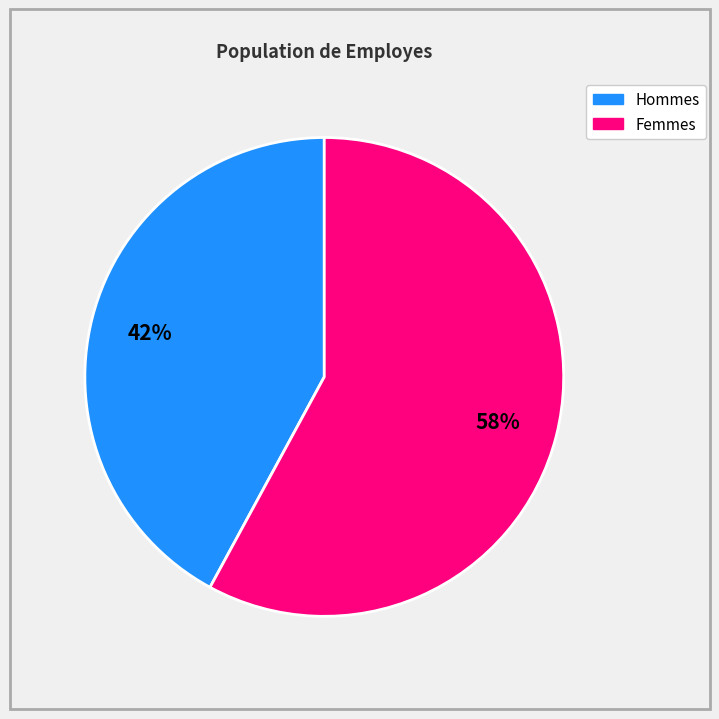

To the nearest percent, what is the average slice percentage?

50%